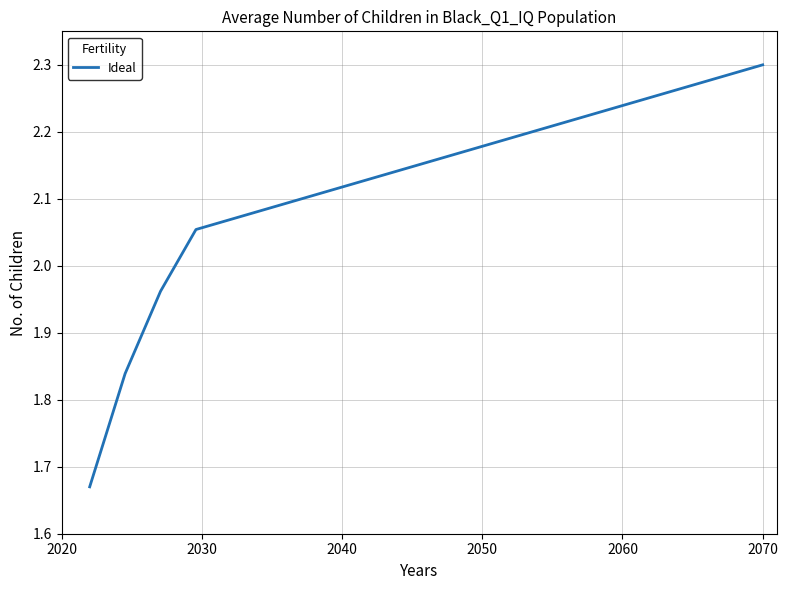

What is the difference between the maximum and minimum values?

0.6